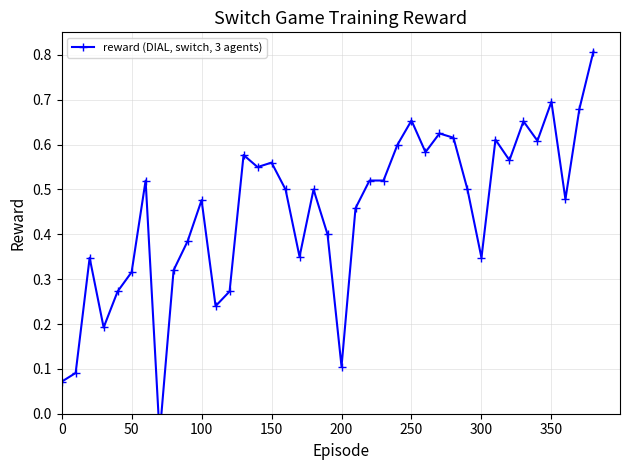

How many lines are shown in the chart?

1